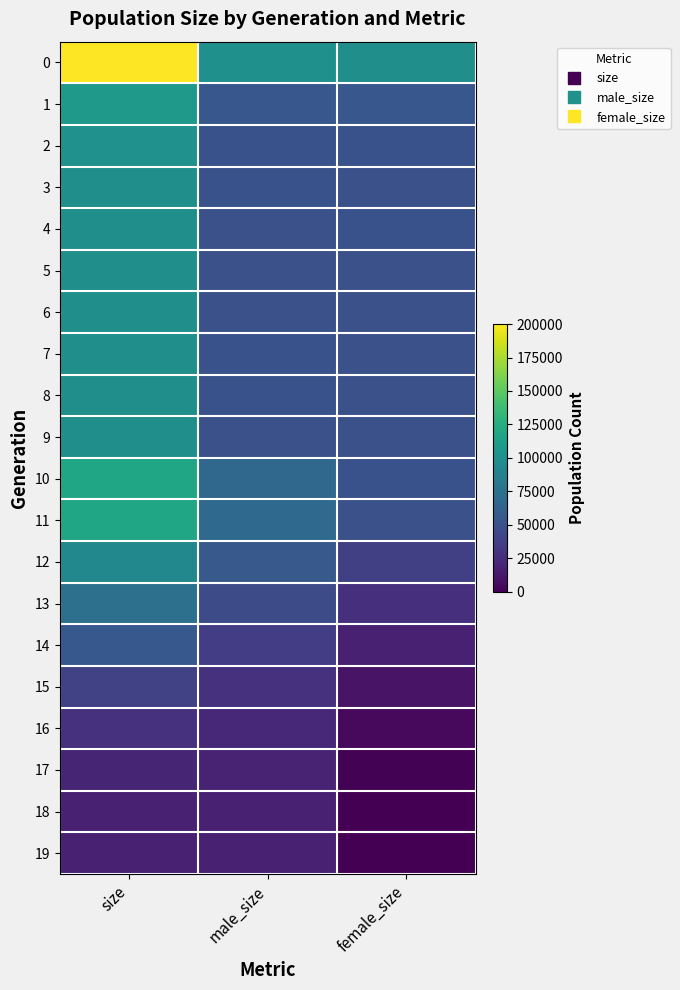

Count the number of categories in the chart.

3